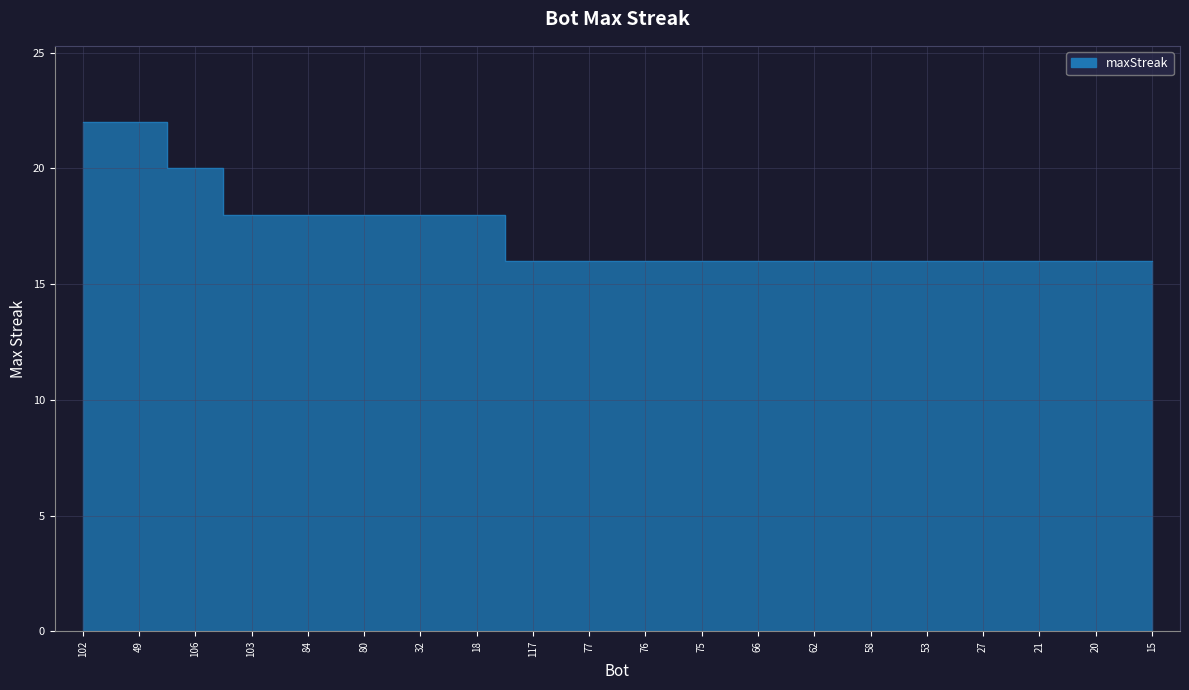

What is the average value?

17